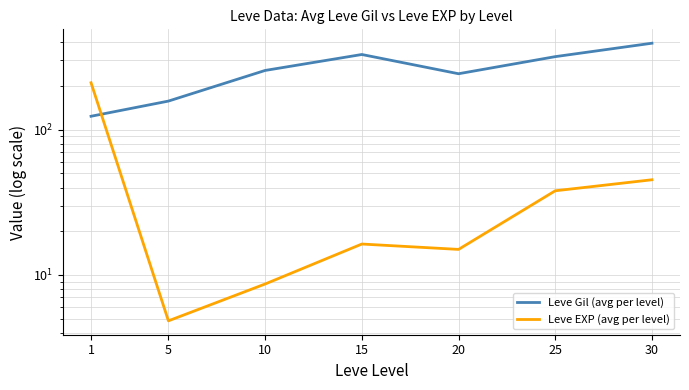

In Leve EXP (avg per level), how many points are higher than both neighbors (excluding endpoints)?

1